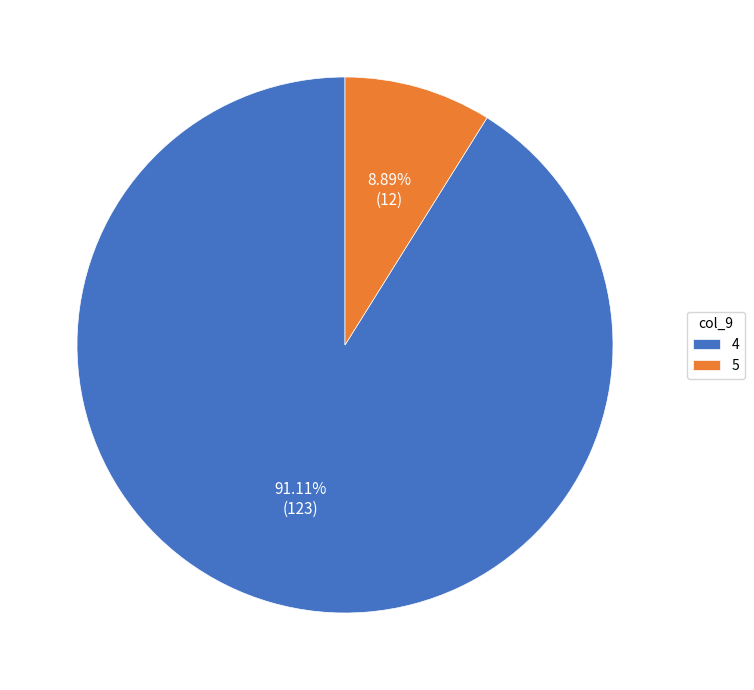

What is the total percentage of 5 and 4?

100.0%